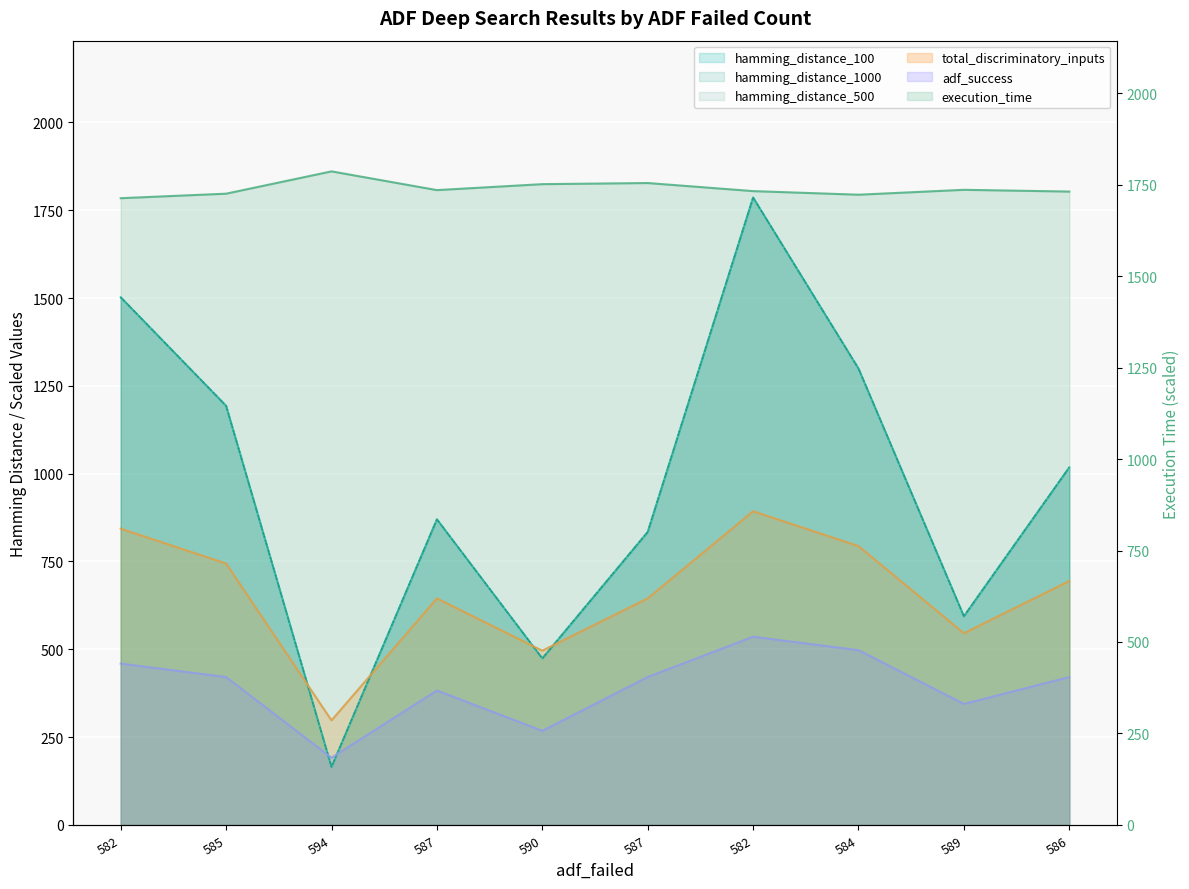

Between which two adjacent categories do hamming_distance_500 and execution_time first intersect?

587 and 582